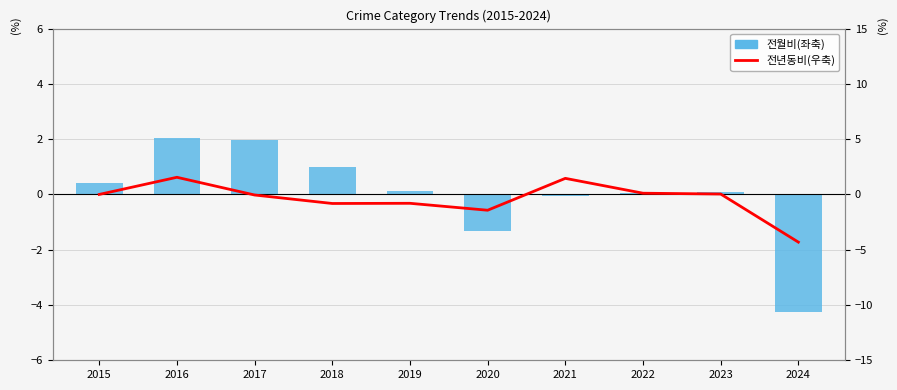

Reading left to right, list all the values displayed in this chart.

전월비(좌축): 0.4	2.0	2.0	1.0	0.1	-1.3	-0.1	0.0	0.1	-4.3
전년동비(우축): 0.0	1.6	-0.1	-0.8	-0.8	-1.4	1.5	0.1	0.0	-4.3